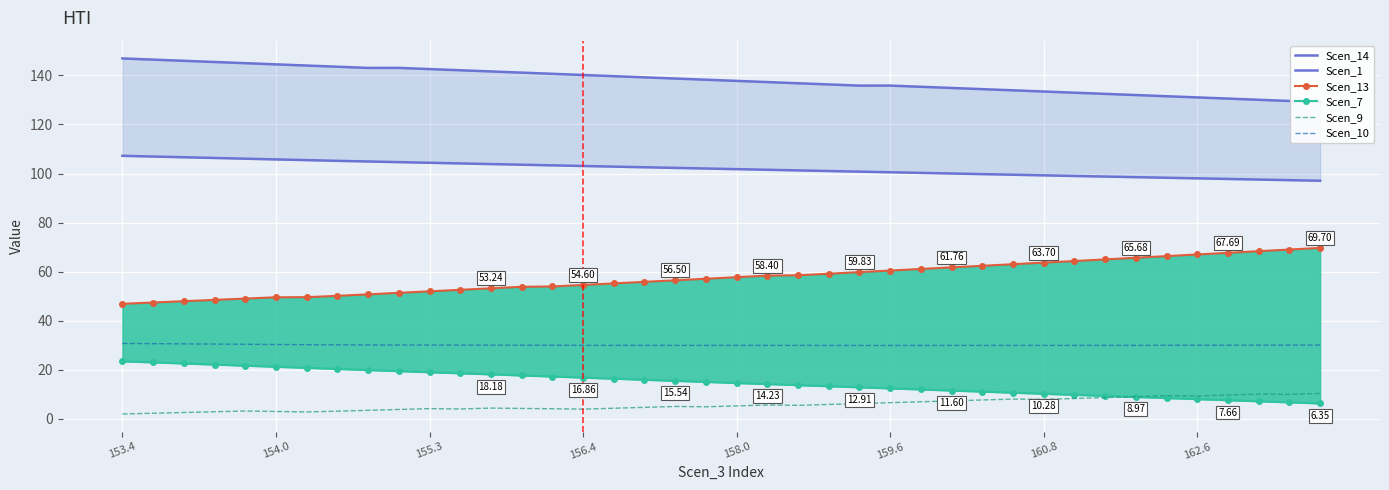

Reading left to right, transcribe all the data shown in this chart.

Scen_14: 146.9	146.4	145.9	145.4	145.0	144.5	144.0	143.5	143.0	143.0	142.6	142.1	141.6	141.1	140.6	140.1	139.7	139.2	138.7	138.2	137.7	137.3	136.8	136.3	135.8	135.8	135.3	134.9	134.4	133.9	133.4	132.9	132.4	132.0	131.5	131.0	130.5	130.0	129.6	129.1
Scen_1: 107.2	106.9	106.6	106.3	106.0	105.8	105.5	105.2	104.9	104.6	104.4	104.1	103.9	103.6	103.3	103.1	102.8	102.6	102.3	102.0	101.8	101.5	101.3	101.0	100.8	100.5	100.3	100.0	99.8	99.5	99.3	99.0	98.8	98.5	98.3	98.0	97.8	97.5	97.3	97.1
Scen_13: 46.9	47.4	48.0	48.5	49.0	49.6	49.6	50.2	50.8	51.4	52.0	52.6	53.2	53.9	54.0	54.6	55.2	55.9	56.5	57.1	57.8	58.4	58.5	59.2	59.8	60.5	61.1	61.8	62.4	63.1	63.7	64.3	65.0	65.7	66.4	67.0	67.7	68.4	69.0	69.7
Scen_7: 23.5	23.1	22.6	22.2	21.7	21.3	20.8	20.4	19.9	19.5	19.1	18.6	18.2	17.7	17.3	16.9	16.4	16.0	15.5	15.1	14.7	14.2	13.8	13.3	12.9	12.5	12.0	11.6	11.2	10.7	10.3	9.8	9.4	9.0	8.5	8.1	7.7	7.2	6.8	6.3
Scen_9: 2.0	2.3	2.6	2.9	3.2	3.1	2.9	3.2	3.5	3.9	4.2	4.1	4.4	4.3	4.2	4.0	4.4	4.7	5.1	5.0	5.3	5.7	5.6	5.9	6.3	6.6	7.0	7.4	7.7	8.1	8.0	8.3	8.7	9.1	9.5	9.4	9.8	10.1	10.0	10.4
Scen_10: 30.8	30.7	30.6	30.5	30.4	30.3	30.3	30.2	30.2	30.1	30.1	30.1	30.1	30.1	30.0	30.0	30.0	30.0	30.0	30.0	30.0	30.0	30.0	30.0	30.0	30.0	30.0	30.0	30.0	30.0	30.0	30.0	30.0	30.0	30.0	30.0	30.1	30.1	30.1	30.1